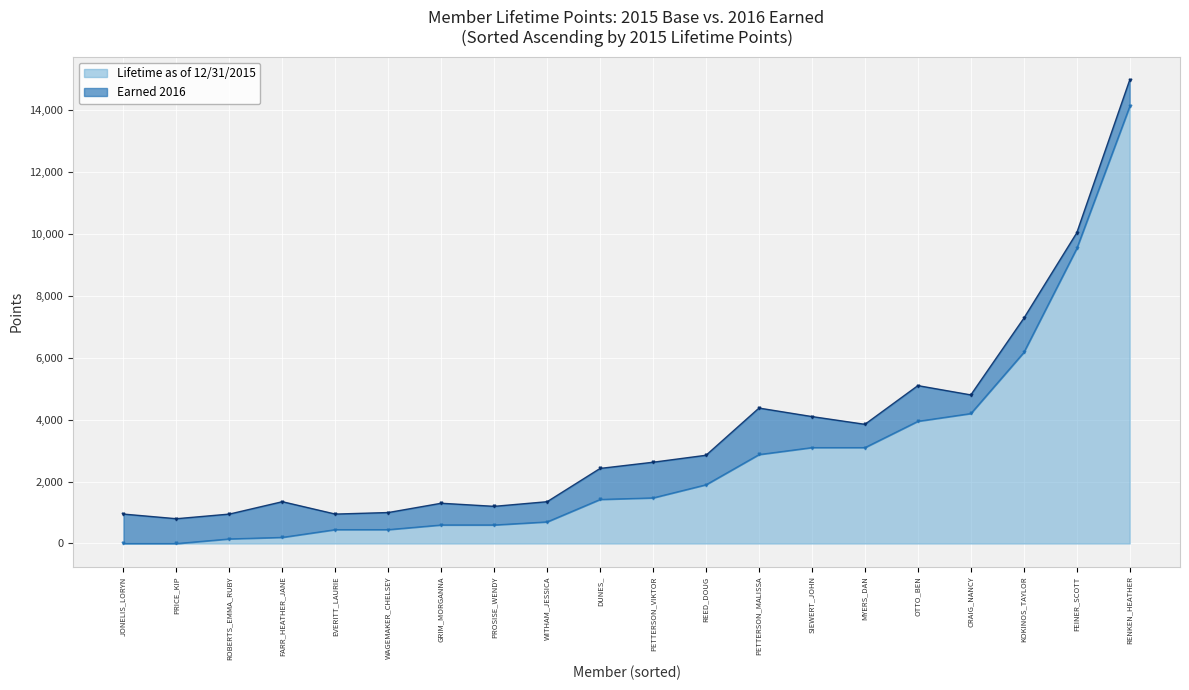

Which series changed the most between ROBERTS_EMMA_RUBY and FEINER_SCOTT?

Lifetime as of 12/31/2015